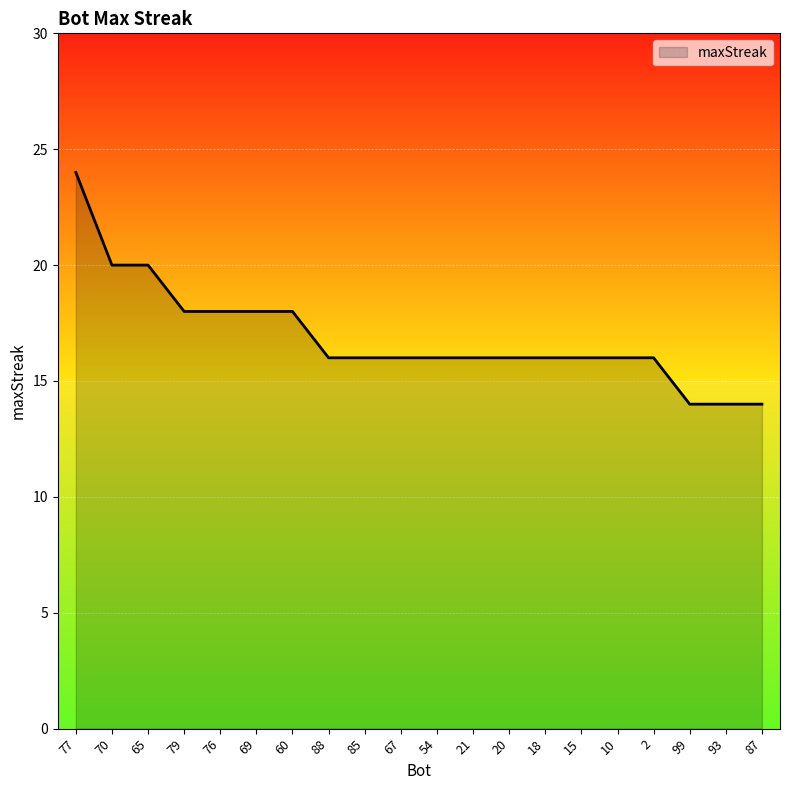

What position from the right is 79?

17